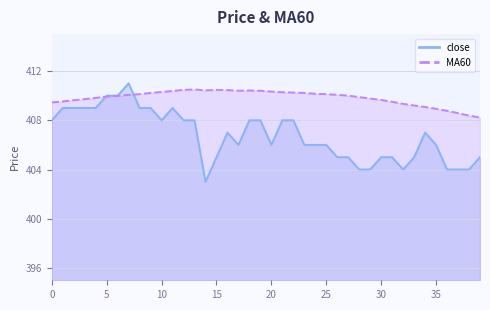

Where is the first local minimum for close?

10